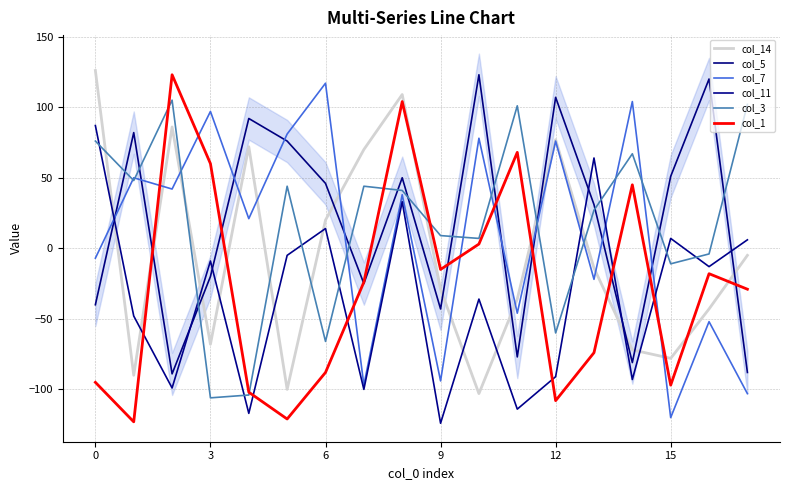

What is the approximate value of col_14 at 17?

-5